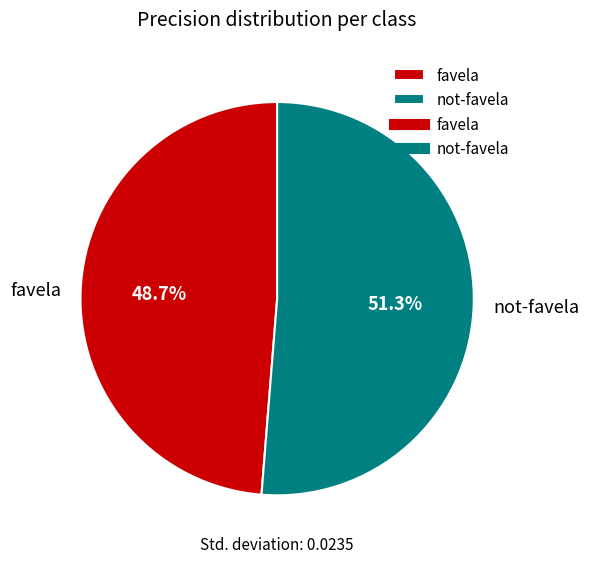

Is it true that favela is 49% of the pie?

True